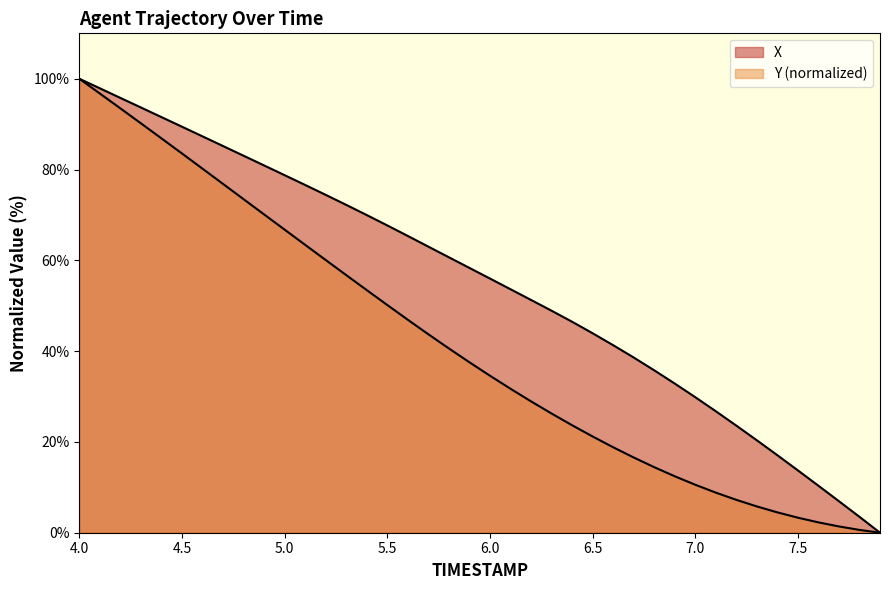

What is the difference between the Y values at 4.2 and 5.1?

30.1